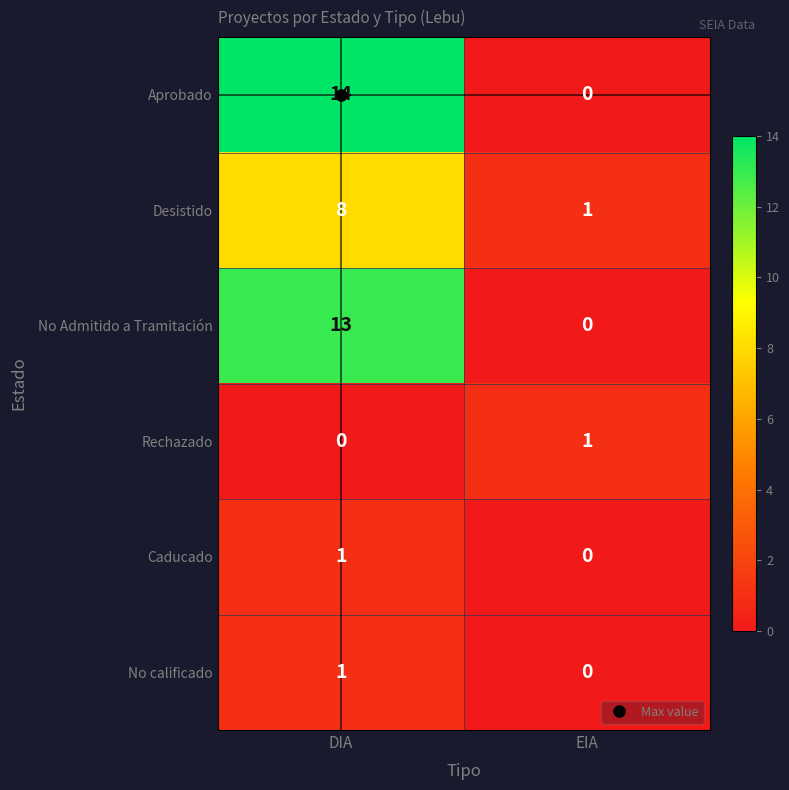

True or false: No calificado has a value of 1 at DIA.

True